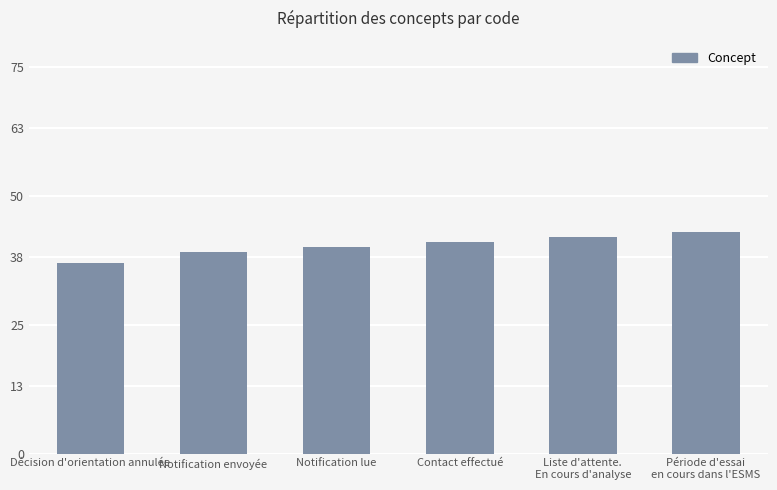

What is the maximum value shown in the chart?

43